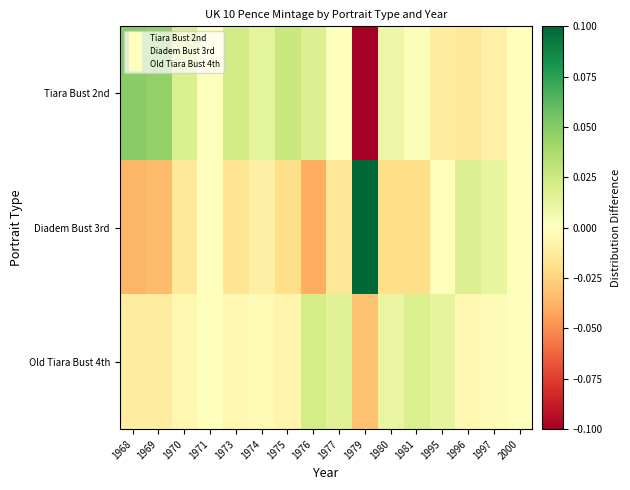

Which series changed the most between 1976 and 1997?

Diadem Bust 3rd